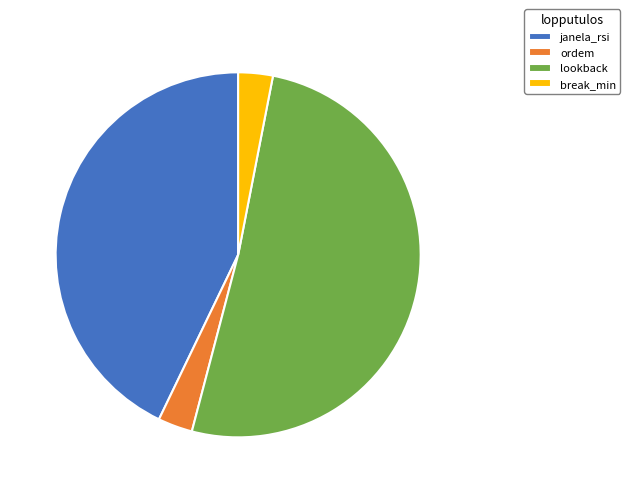

Do break_min and janela_rsi together represent more than half of the pie?

No